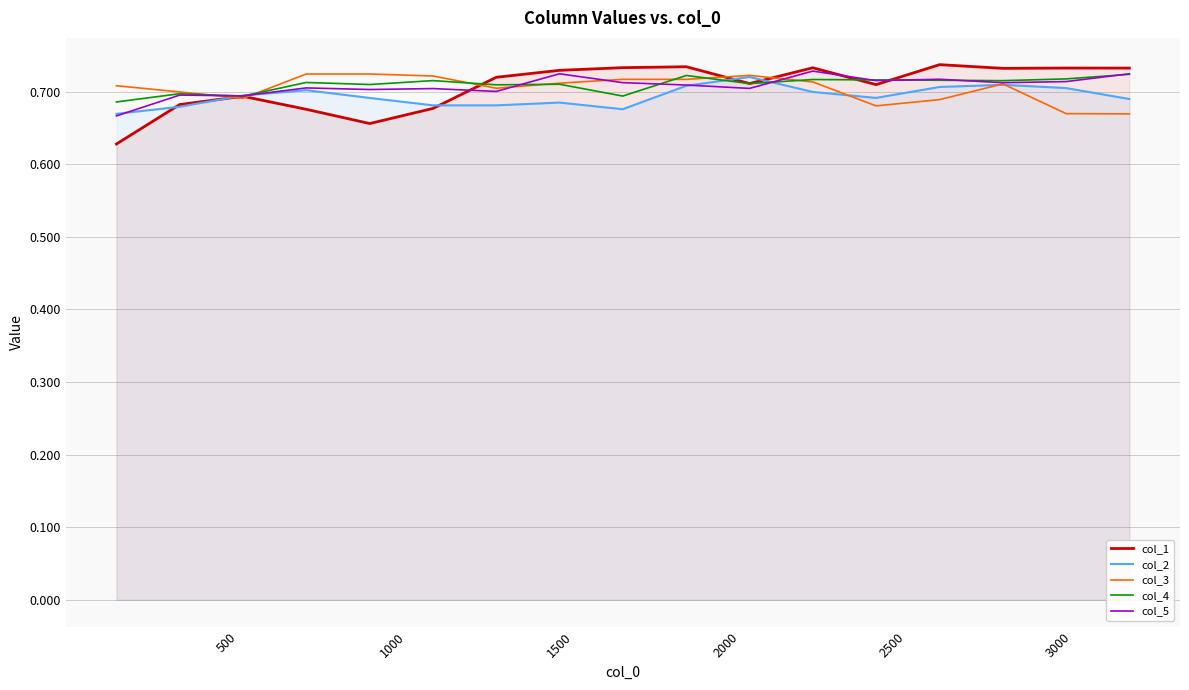

Which series has the largest range (max minus min)?

col_1